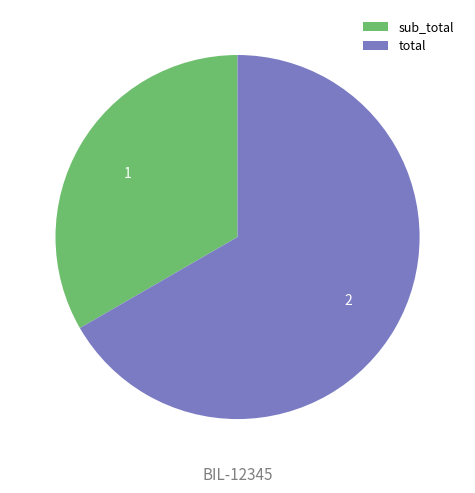

Approximately how many times larger is the value at total compared to sub_total?

2.0